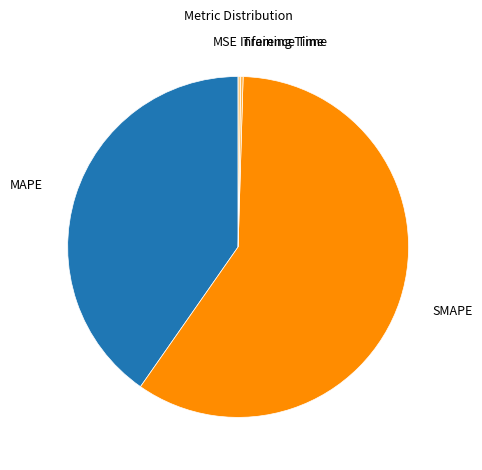

Which category has the biggest portion of the pie?

SMAPE